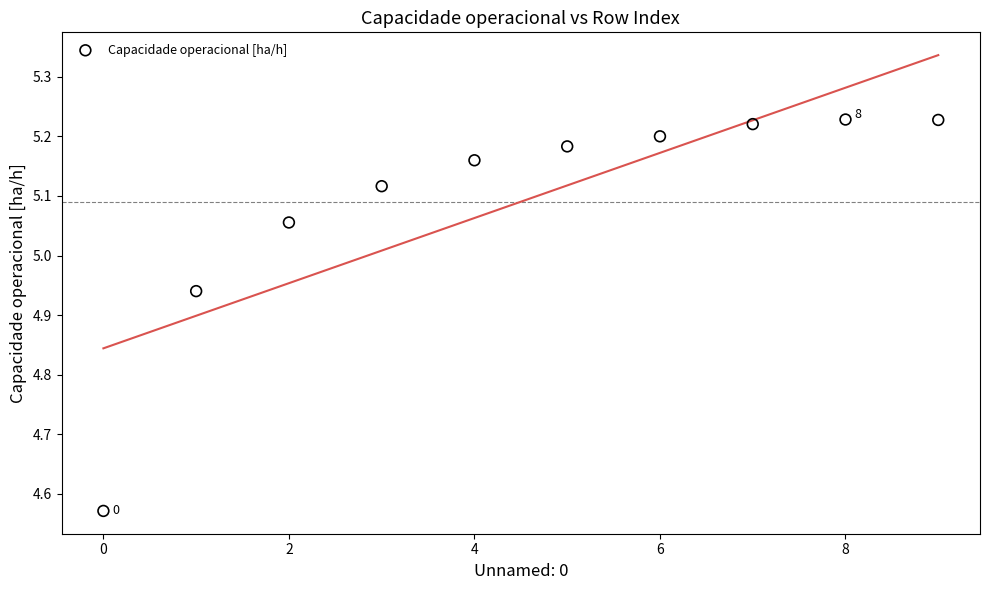

What is the range of Y values (max minus min)?

0.7